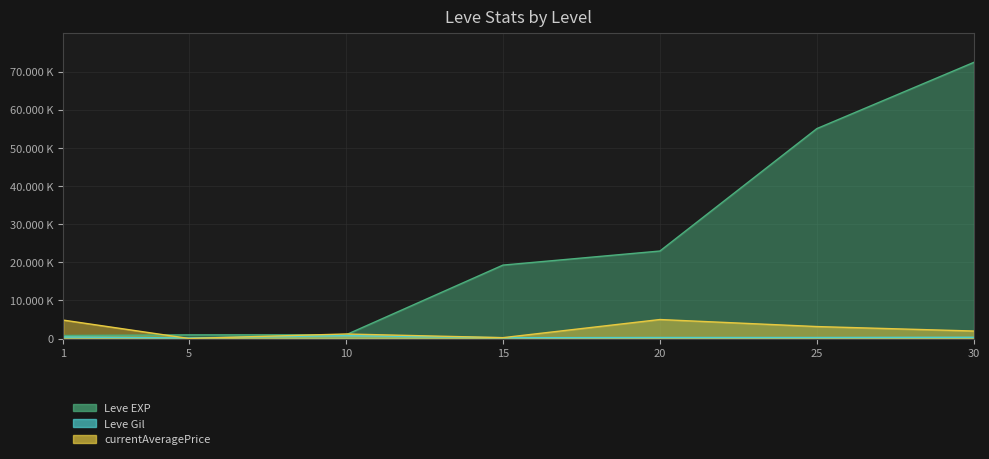

Between 1 and 25, which series saw the biggest shift?

Leve EXP